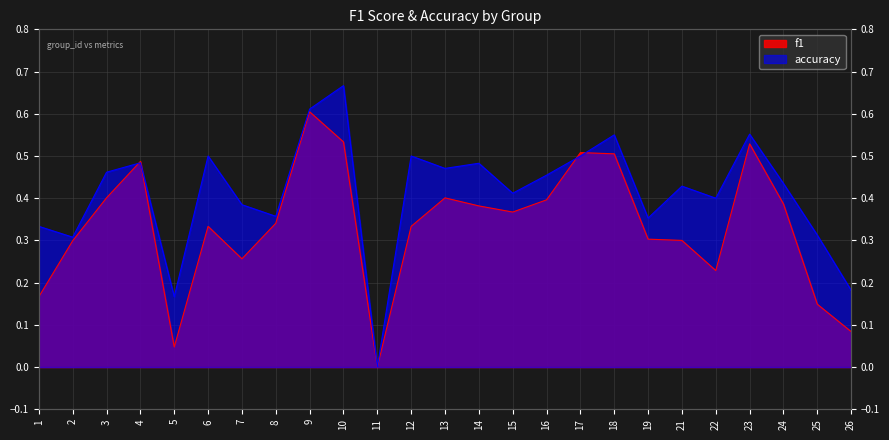

How many distinct data groups are displayed?

2